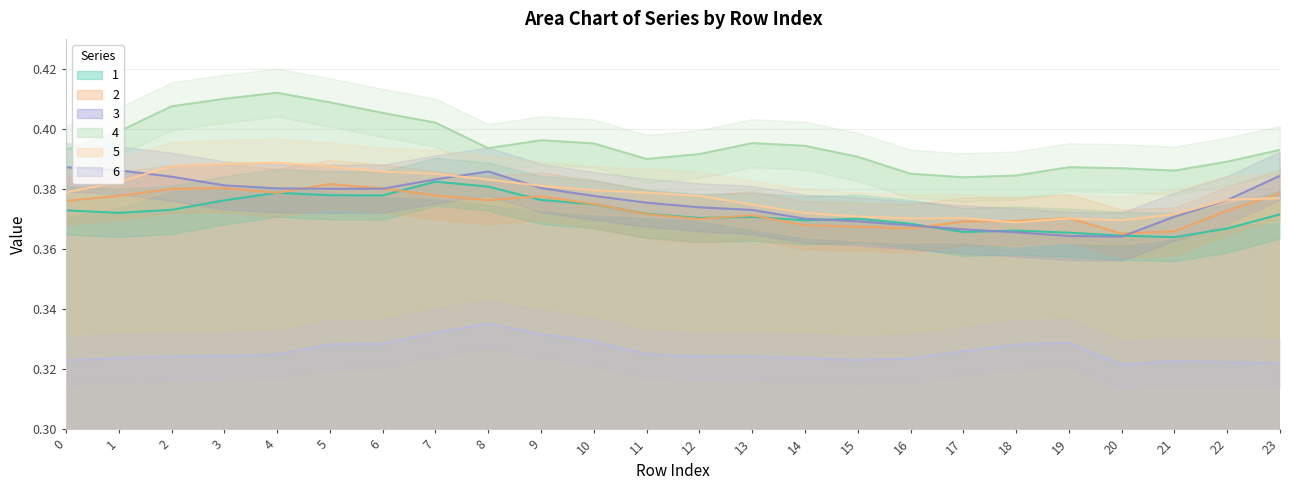

Between 4 and 13, which series saw the biggest shift?

4